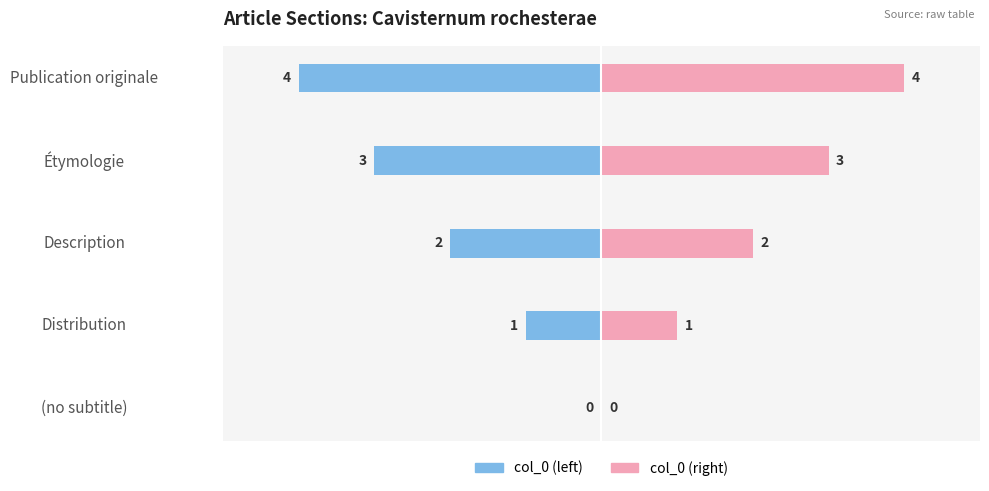

Count the number of data series in this chart.

2